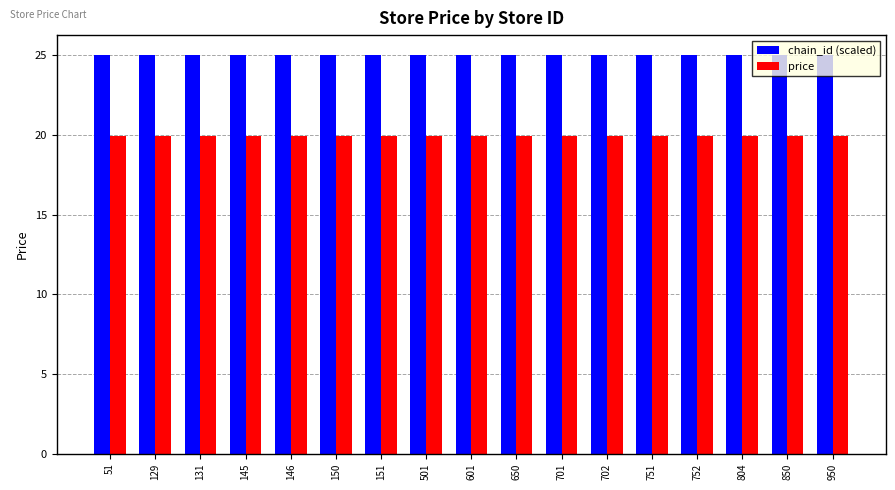

What is the difference between the highest and lowest values at 751?

5.1